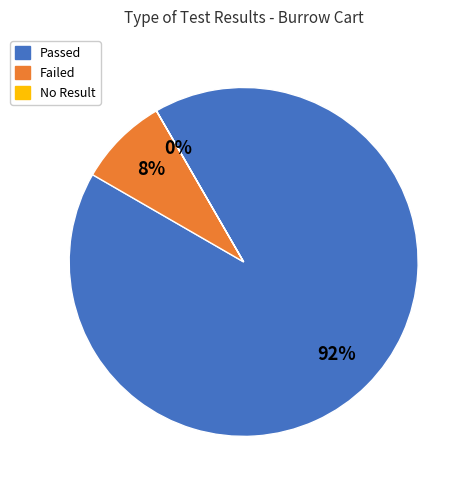

To the nearest percent, what is the average slice percentage?

33%